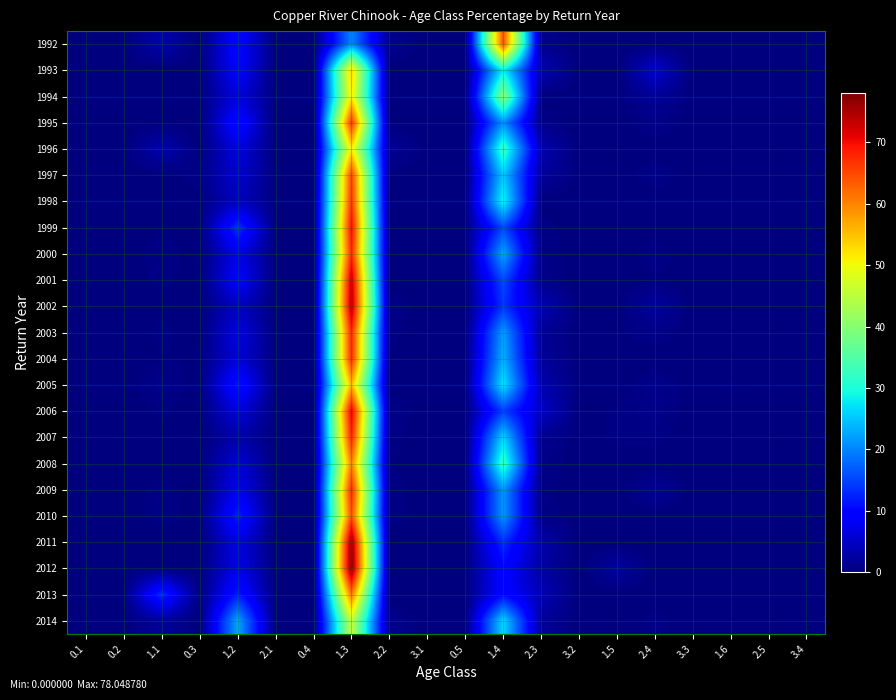

Rank the series by their maximum value, from highest to lowest.

2012, 2011, 2002, 2001, 2006, 1999, 2007, 2003, 2000, 2009, 2004, 1995, 1998, 1997, 2010, 1992, 2013, 2008, 2005, 1993, 1996, 1994, 2014